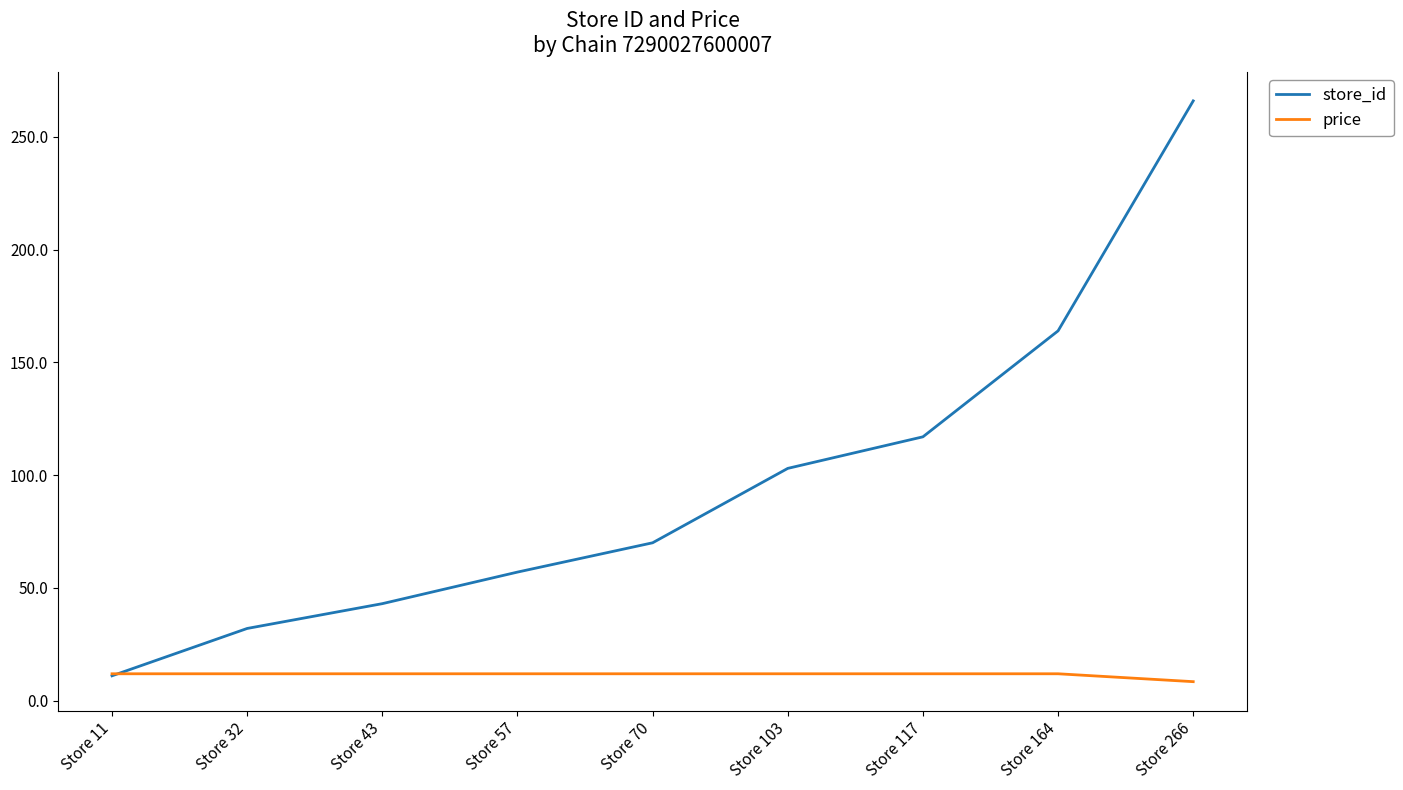

At which label does store_id reach its minimum?

Store 11